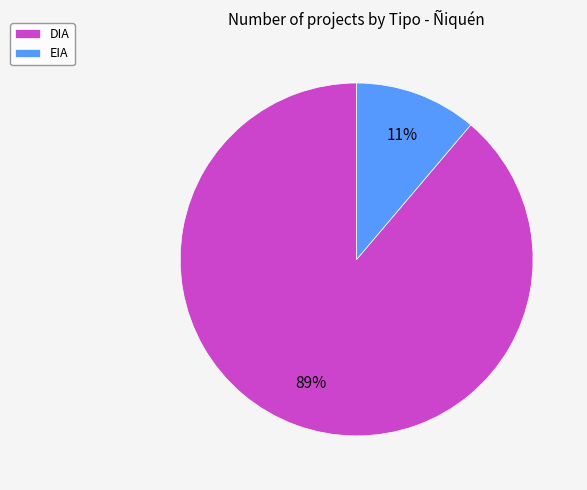

What percentage is the EIA slice, to the nearest percent?

11%